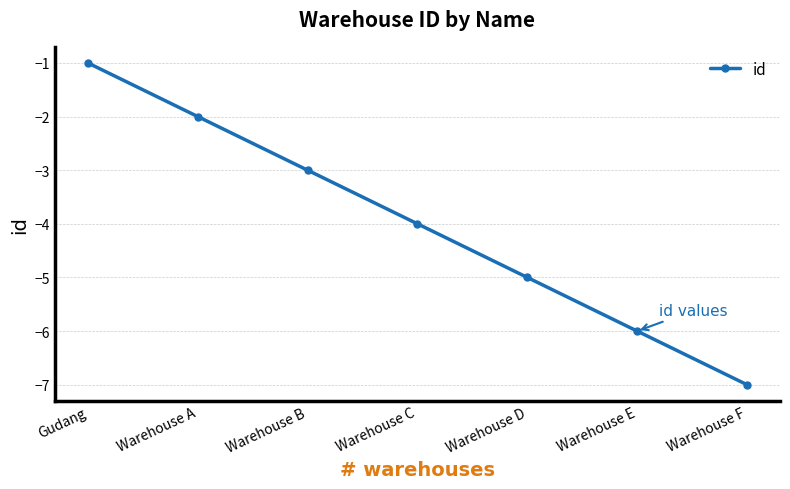

What is the value of the 7th point from the left?

-7